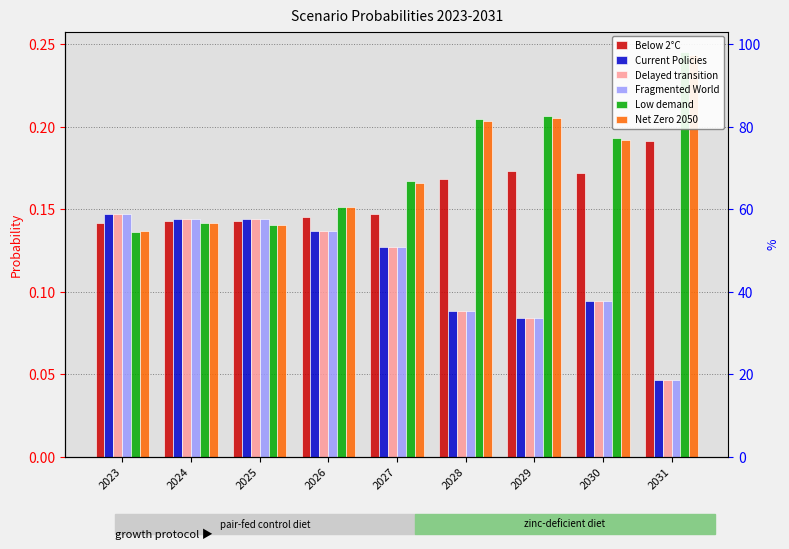

Which series has the largest total across all categories?

Low demand